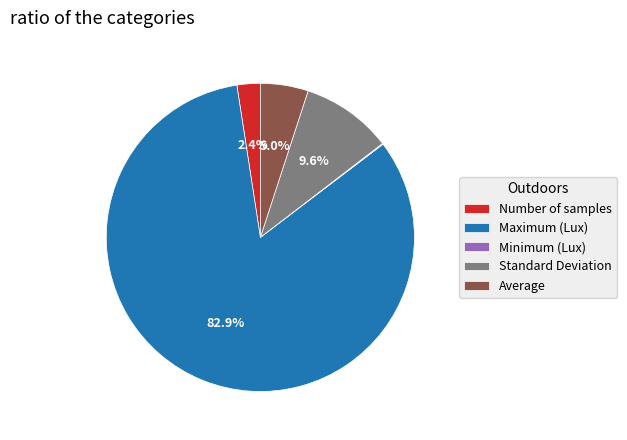

Which category has the biggest portion of the pie?

Maximum (Lux)